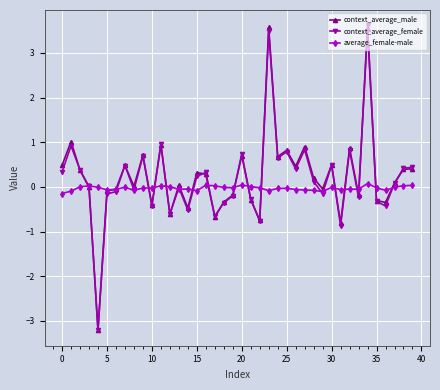

True or false: context_average_female has more than 2 points higher than both neighbors.

True